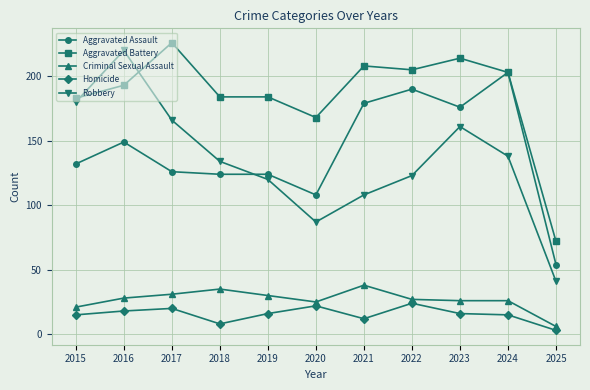

Reading left to right, extract all data points from this chart.

Aggravated Assault: 132	149	126	124	124	108	179	190	176	203	54
Aggravated Battery: 183	193	226	184	184	168	208	205	214	203	72
Criminal Sexual Assault: 21	28	31	35	30	25	38	27	26	26	6
Homicide: 15	18	20	8	16	22	12	24	16	15	3
Robbery: 180	220	166	134	120	87	108	123	161	138	41